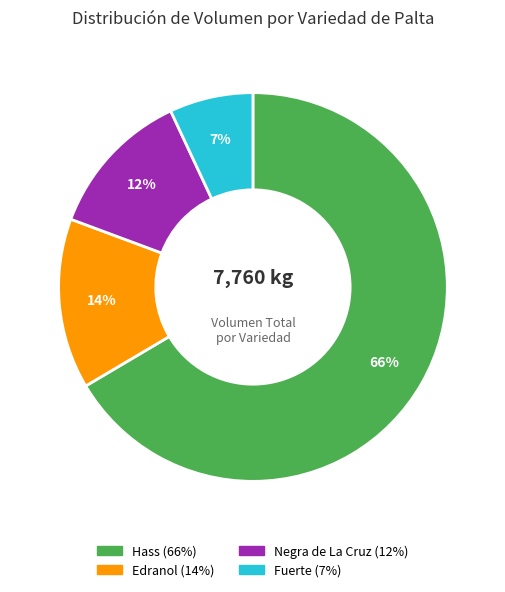

To the nearest percent, what is the difference between the largest and smallest slice percentages?

60%